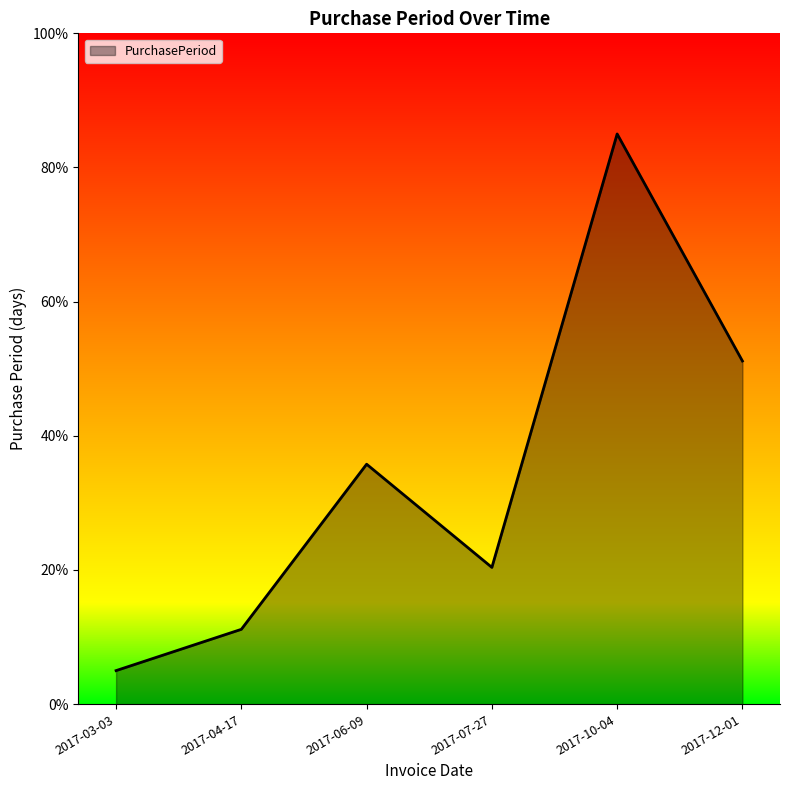

What is the difference between the maximum and minimum values?

80.0